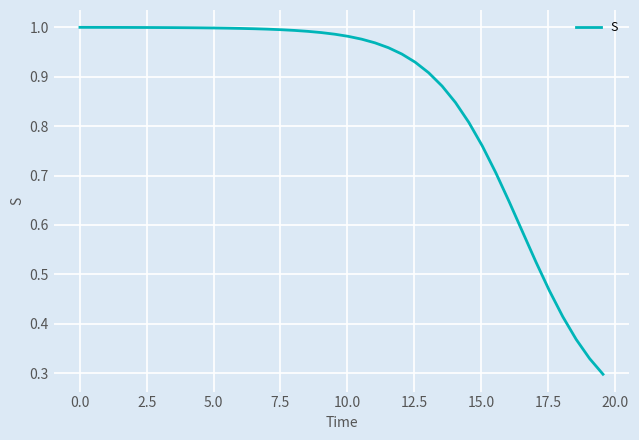

What is the difference between the maximum and minimum values?

0.7